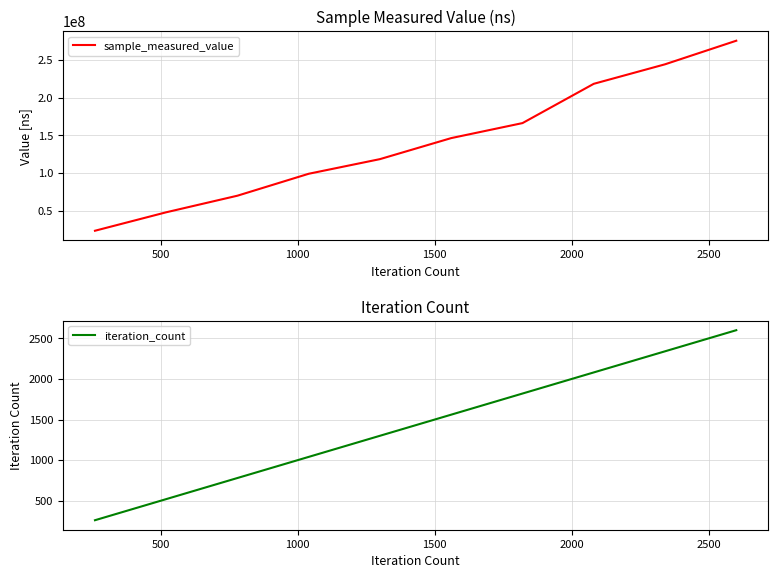

What is the lowest value of the sample_measured_value series?

23273948